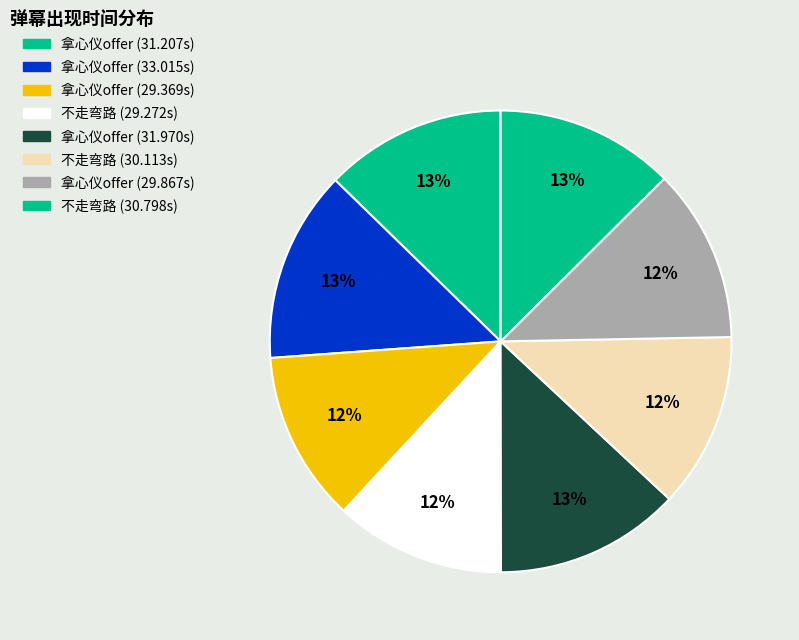

To the nearest percent, what is the average slice percentage?

12%